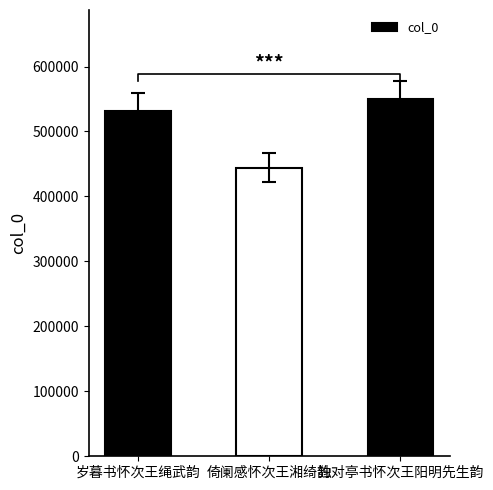

Reading left to right, transcribe all the data shown in this chart.

岁暮书怀次王绳武韵=532022	倚阑感怀次王湘绮韵=444015	独对亭书怀次王阳明先生韵=549596